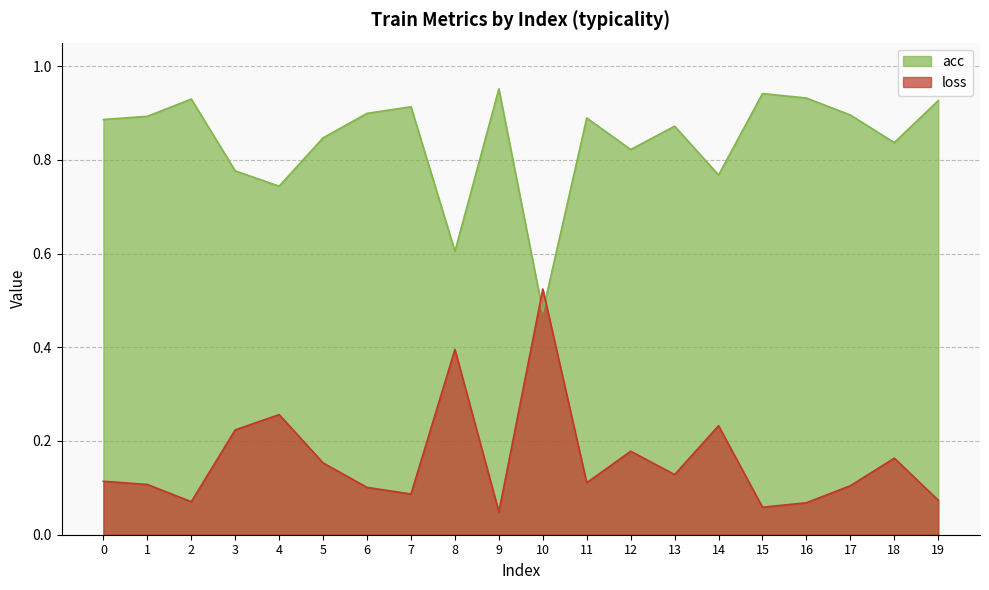

List the series in order of their peak value, highest first.

acc, loss